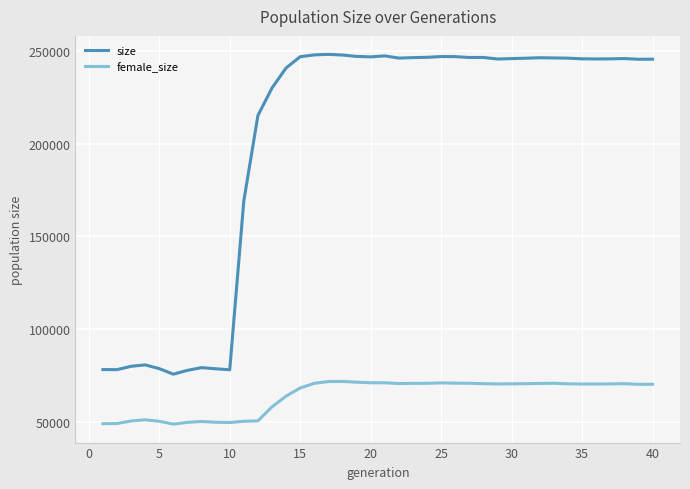

List the series in order of their peak value, lowest first.

female_size, size